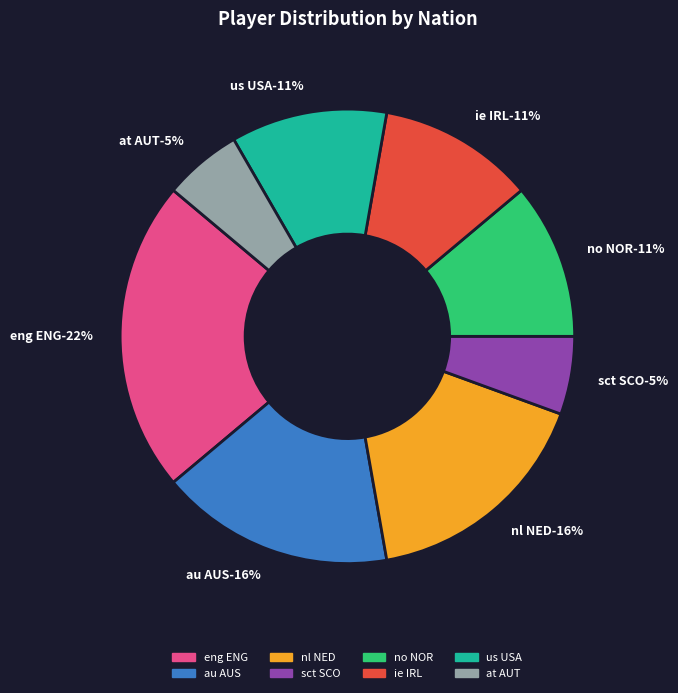

What percentage is NOT represented by eng ENG?

77.8%